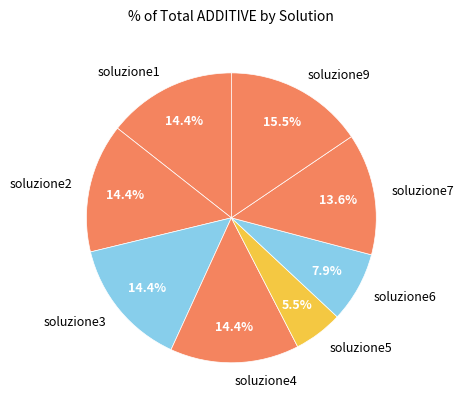

True or false: soluzione3 accounts for 14% of the total.

True